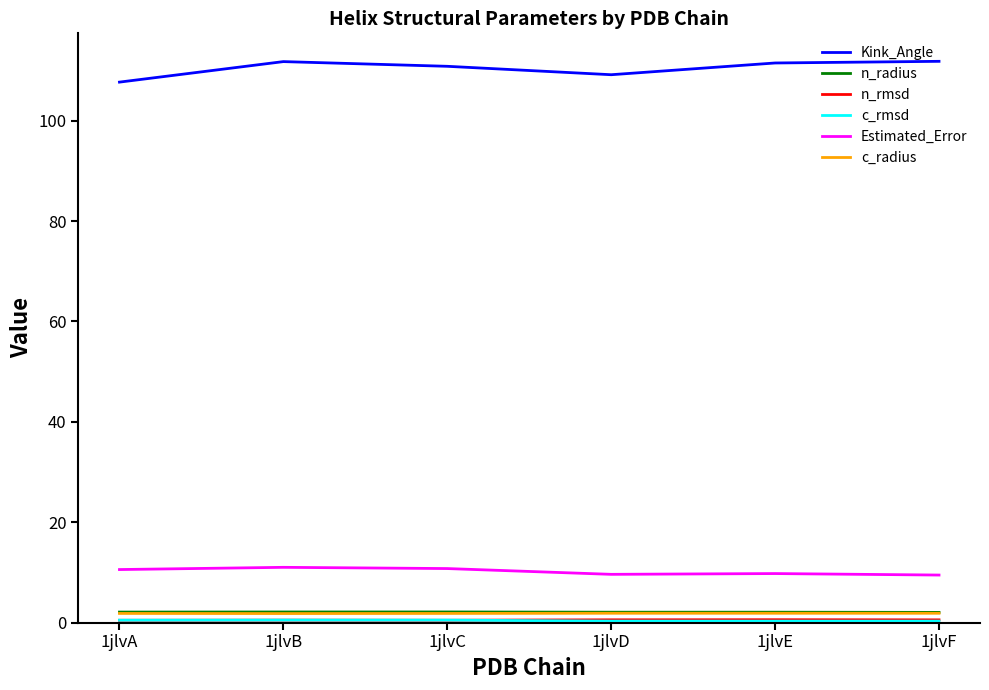

What is the difference between the second highest and minimum values in the Estimated_Error series?

1.3